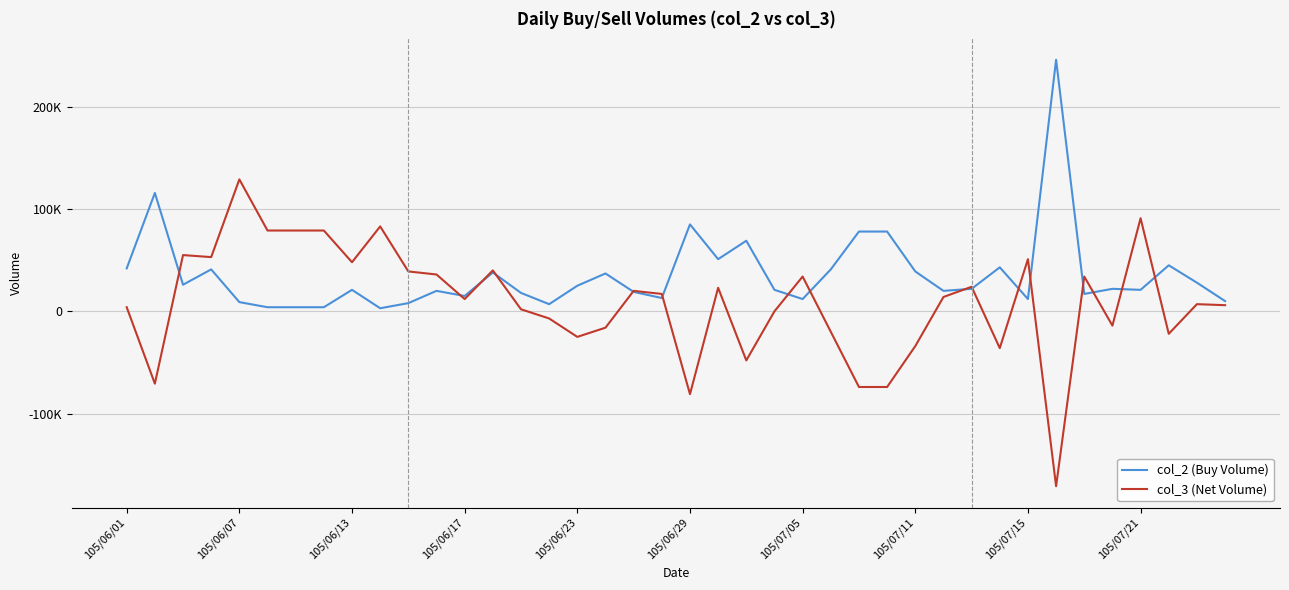

What are all the series names shown in the legend?

col_2 (Buy Volume), col_3 (Net Volume)